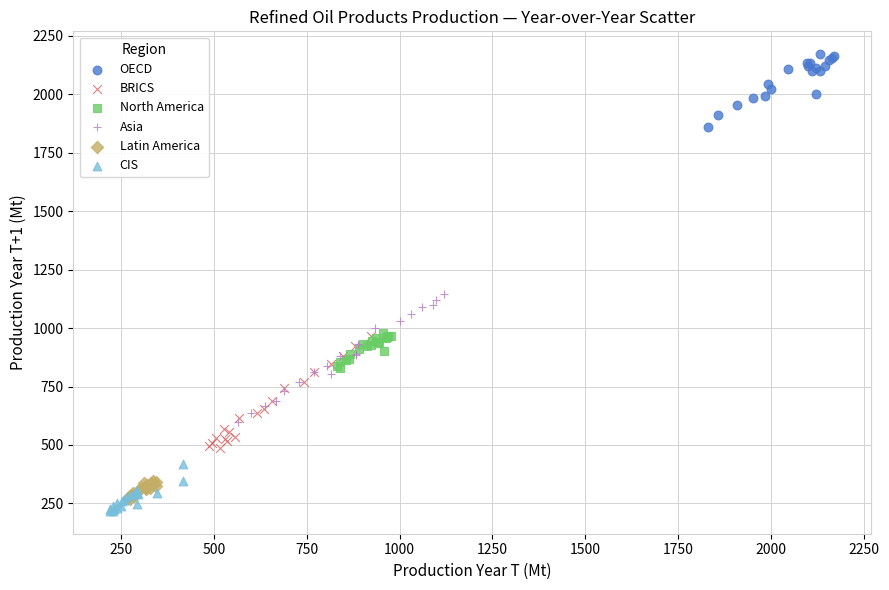

Which series reaches the minimum Y coordinate?

CIS